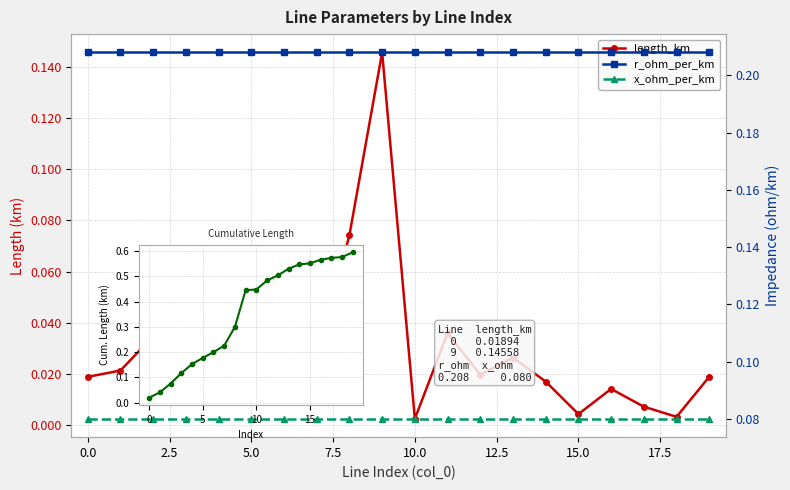

Which series has the largest range (max minus min)?

cum_length_km